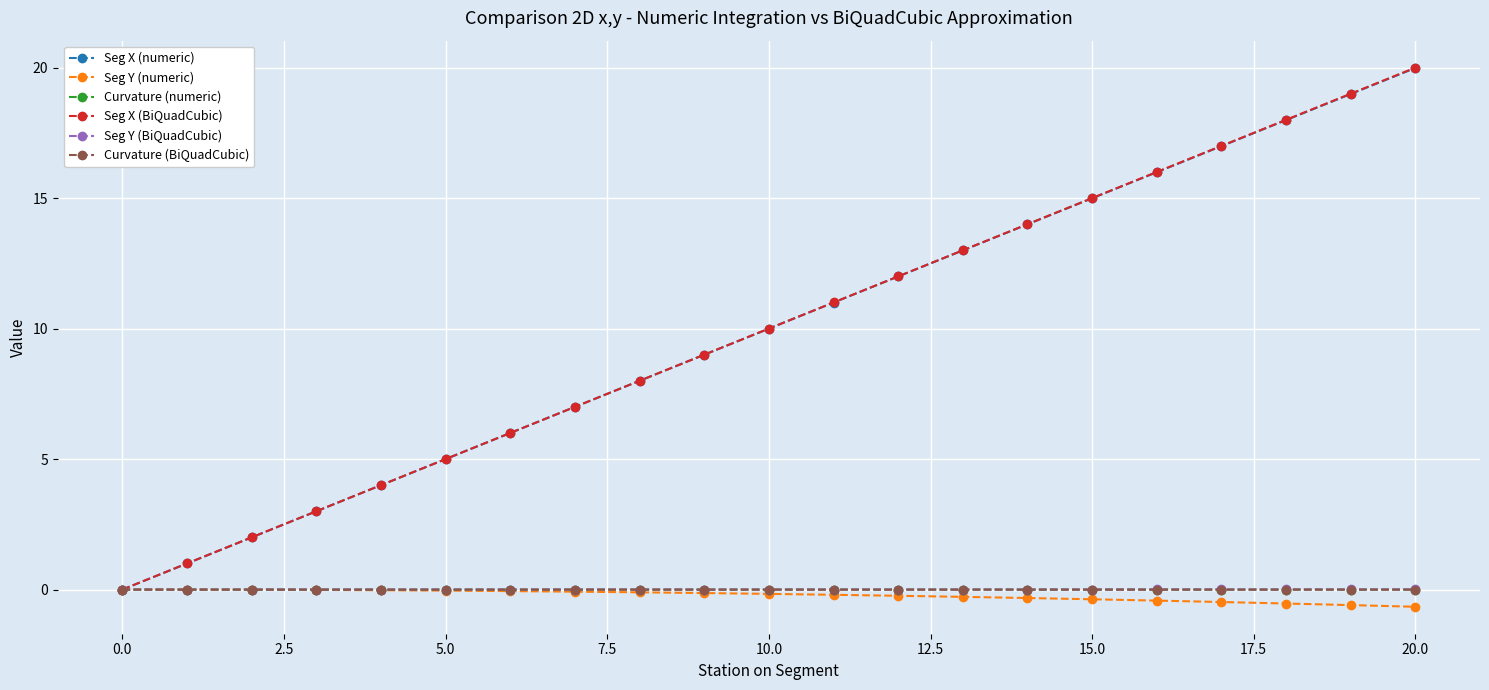

What is the smallest value displayed?

-0.7